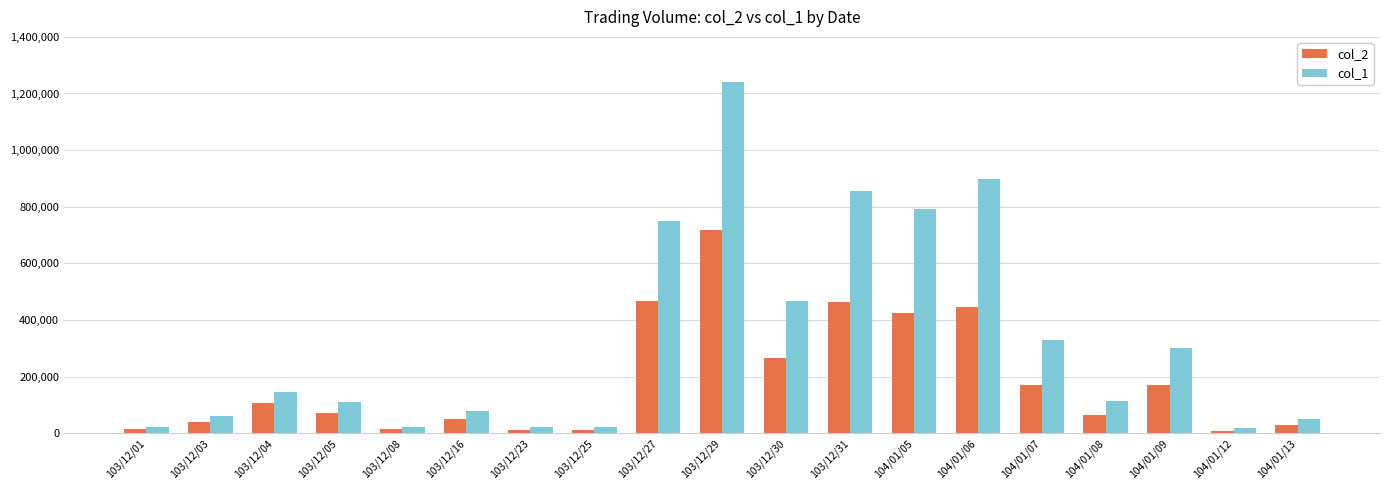

What is the greatest value displayed?

1240000